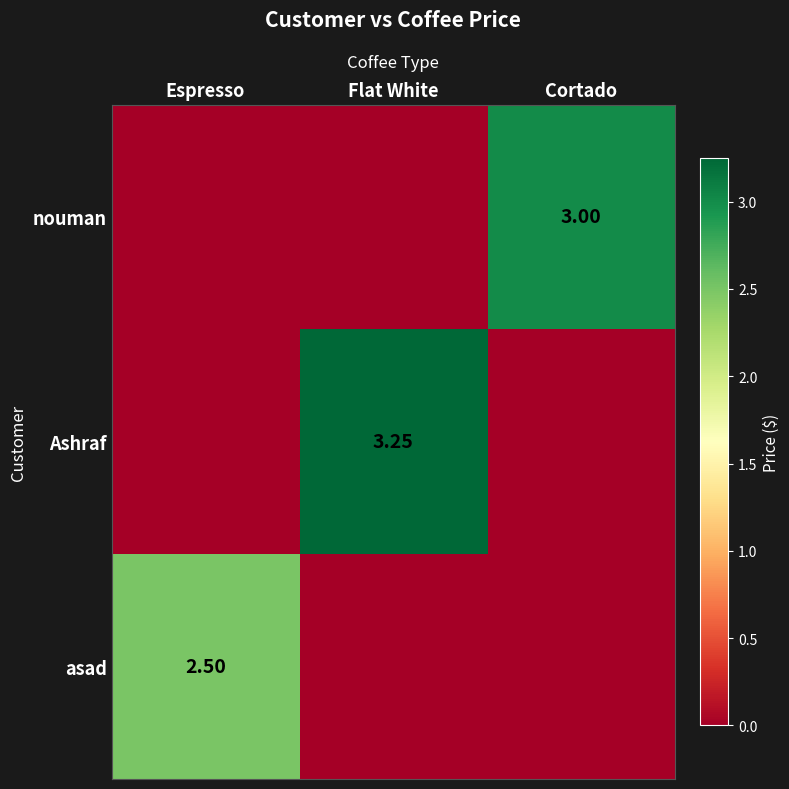

At how many categories does at least one series exceed 2?

3